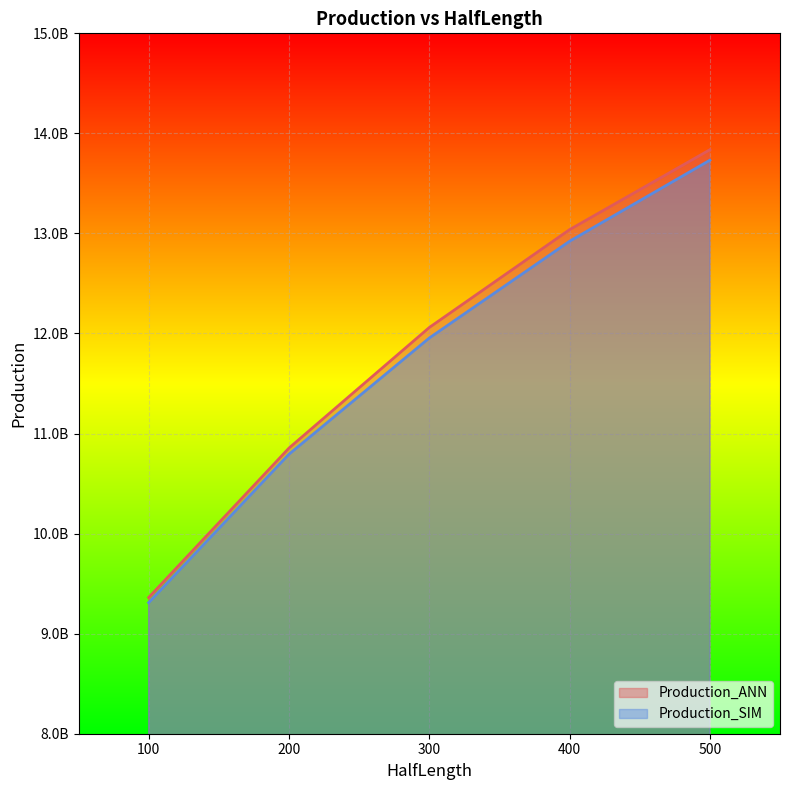

At which category is the sum across all series the highest?

500